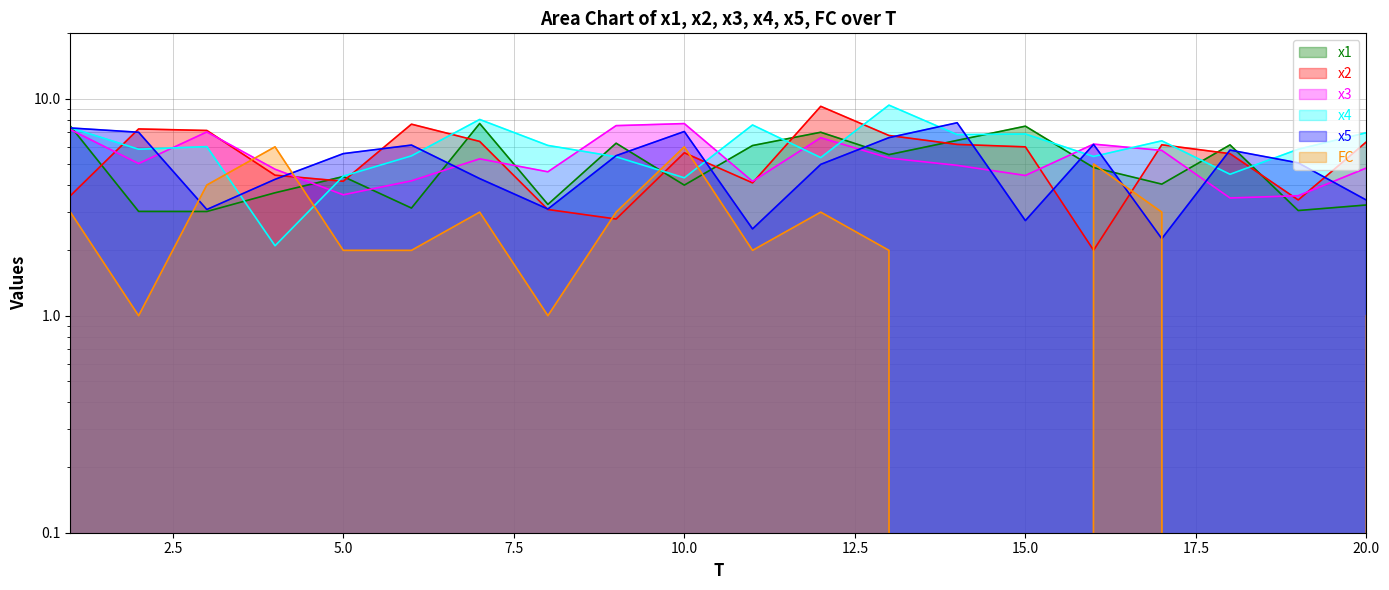

Read the FC value at 11.

2.0